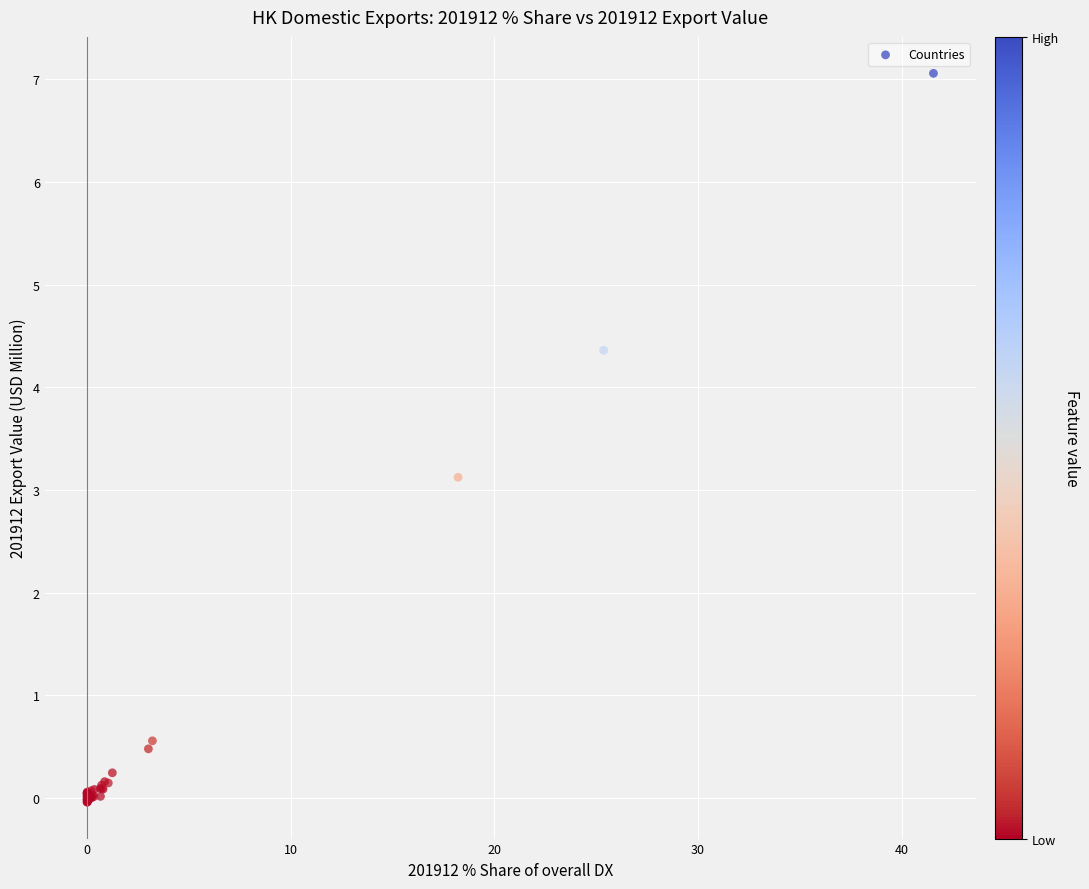

What Y value in the scatter plot is closest to 3?

3.1